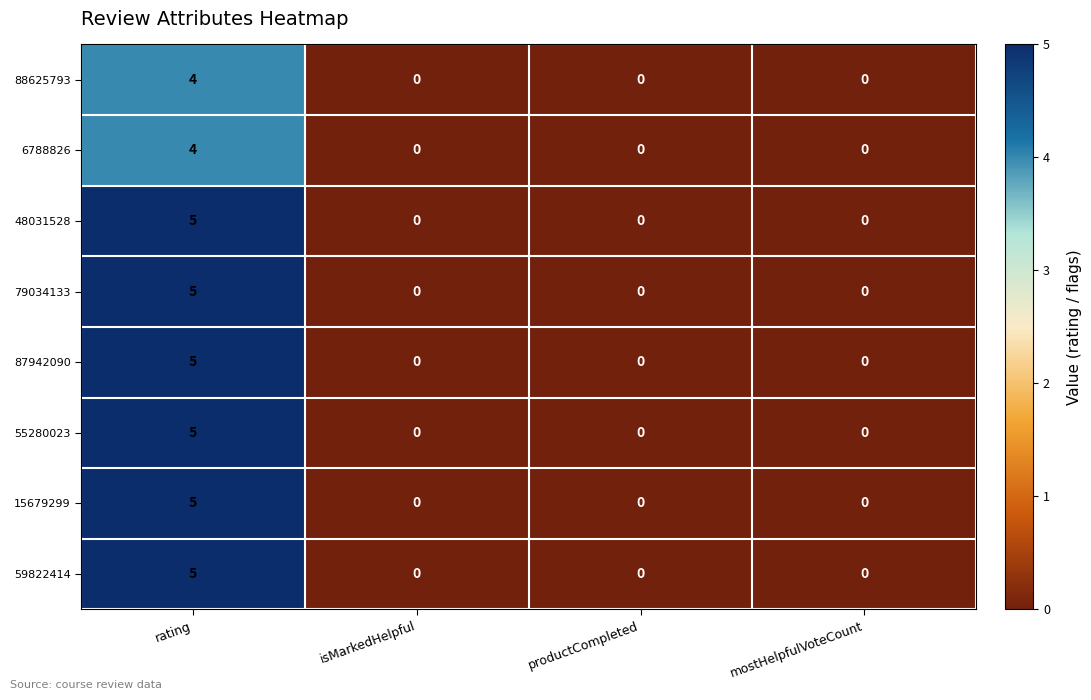

Is the value of 6788826 at rating greater than the value of 55280023 at isMarkedHelpful?

Yes